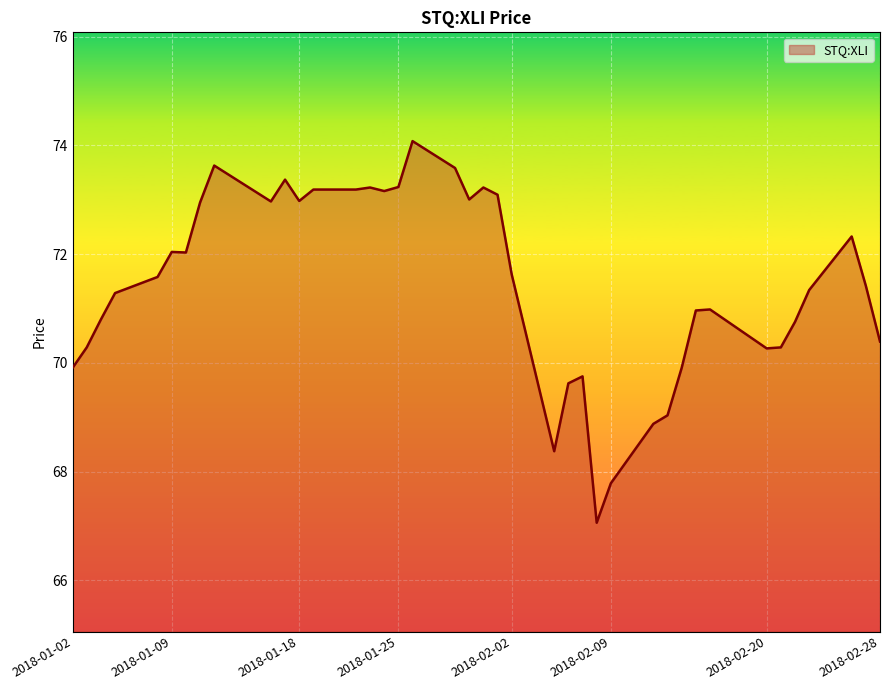

How many lines are shown in the chart?

1